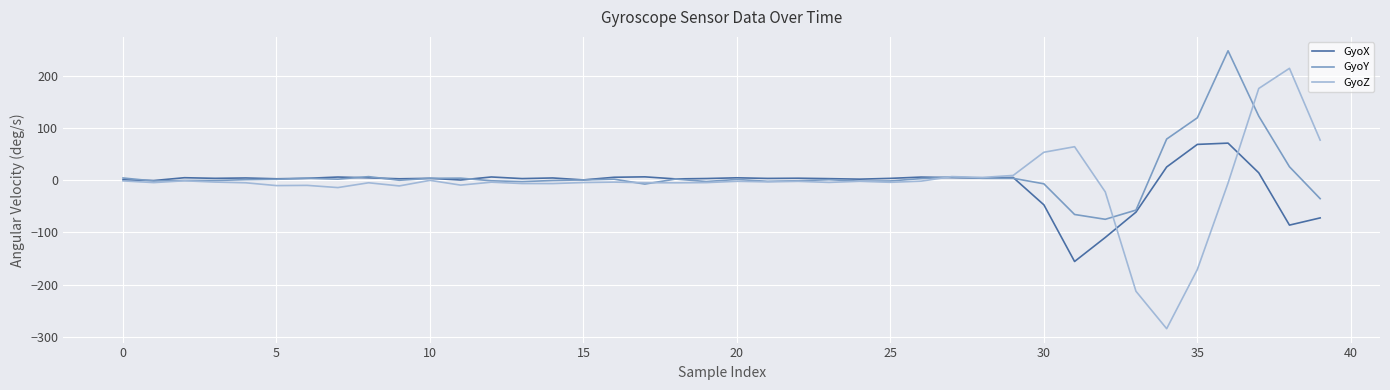

List the series in order of their peak value, lowest first.

GyoX, GyoZ, GyoY